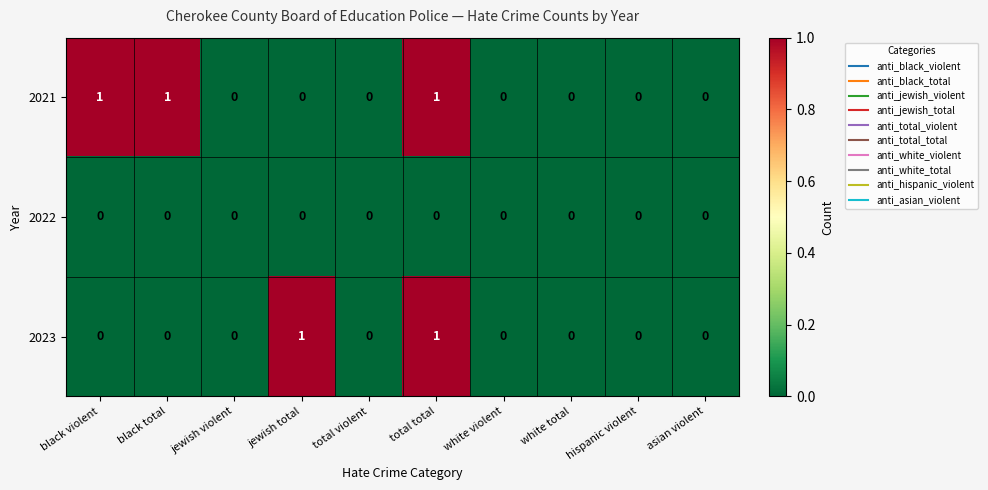

How many 2023 values are between 0 and 1?

10